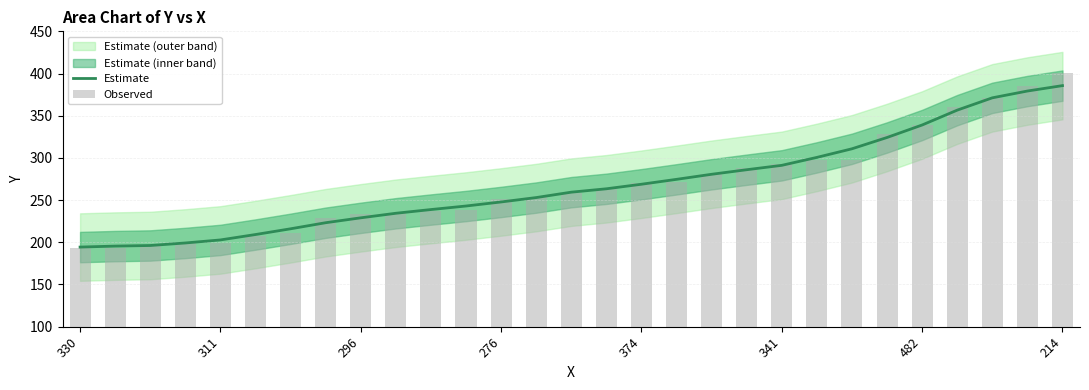

What is the greatest value displayed?

401.0